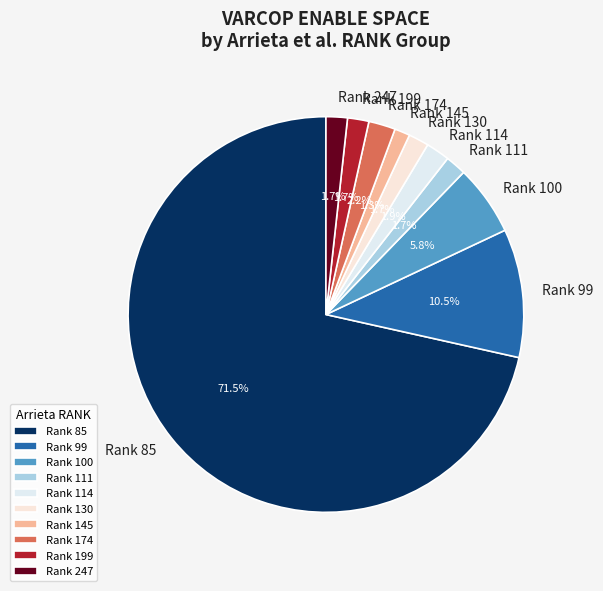

Does any single category account for the majority?

Yes